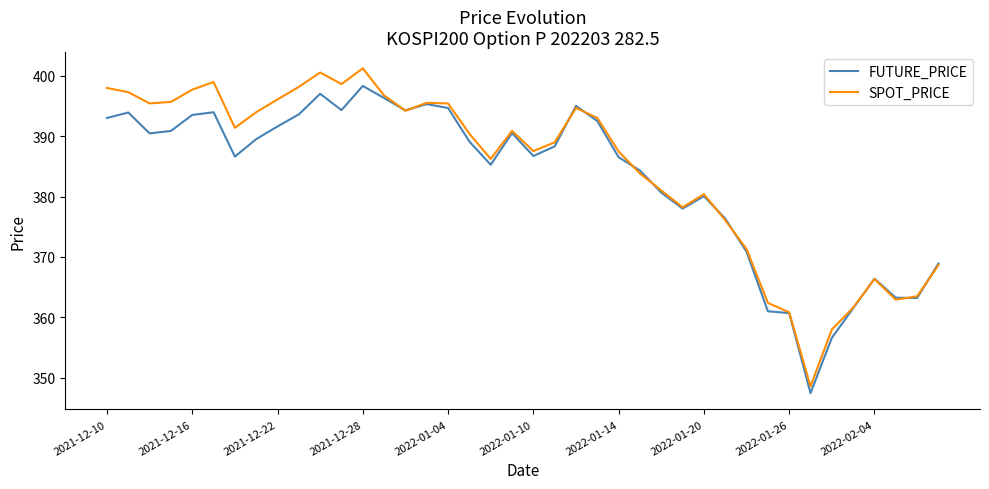

How many values in the SPOT_PRICE series exceed 390?

21